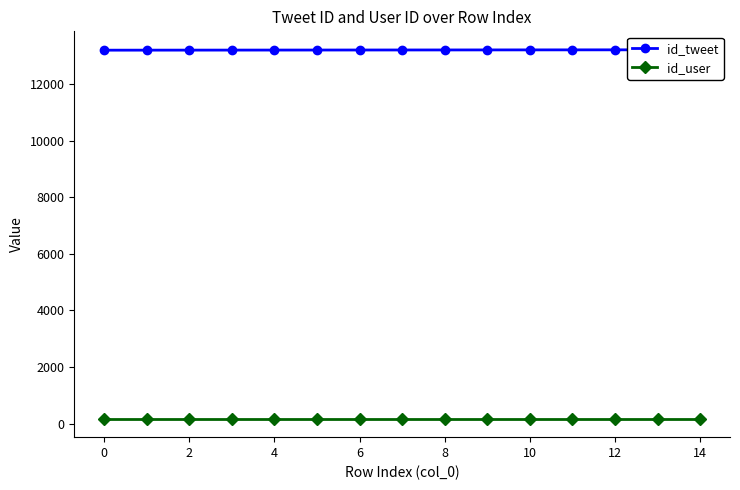

True or false: id_user and id_tweet intersect in this chart.

False